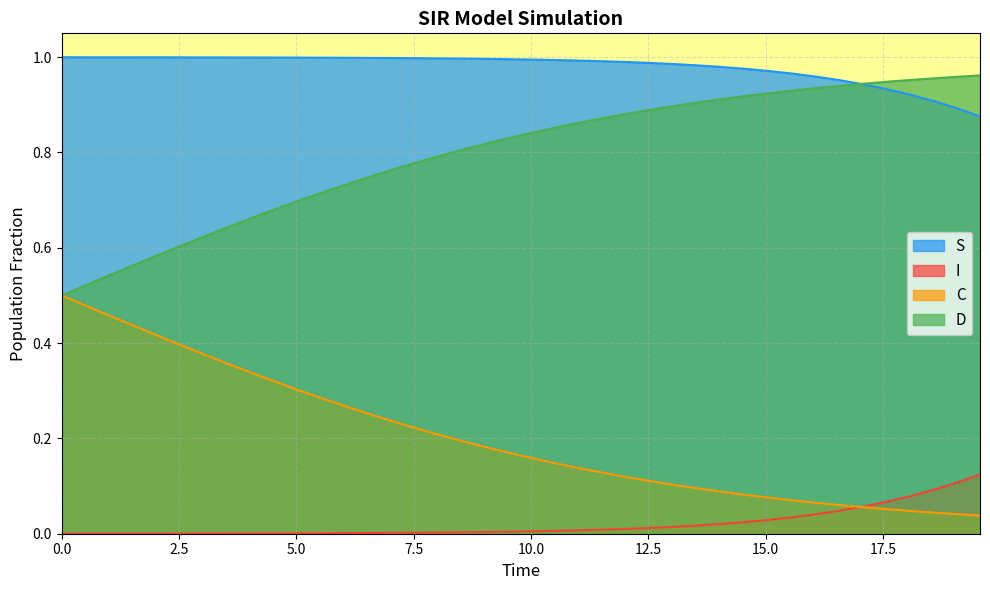

Which series has the largest total across all categories?

S